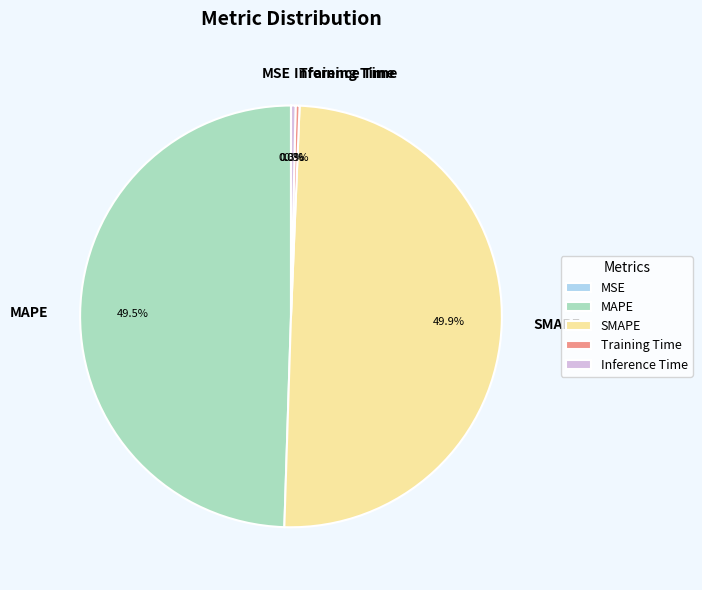

What percentage do Training Time and SMAPE together represent?

50.2%